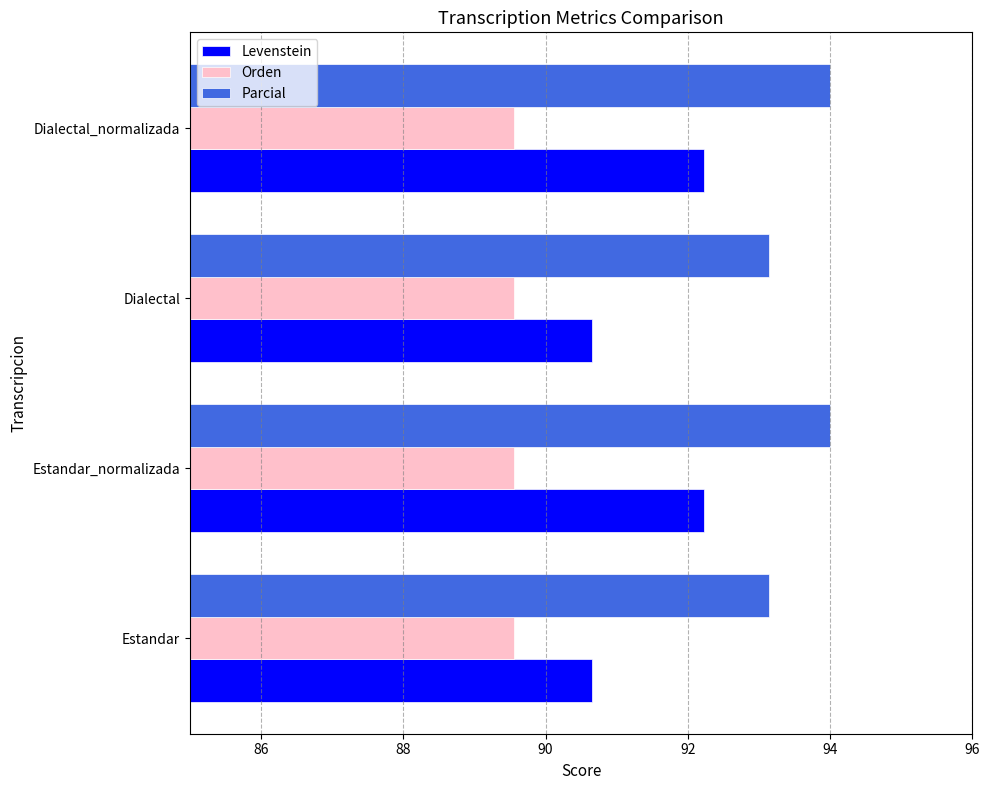

Which series changed the most between Estandar and Dialectal_normalizada?

Levenstein